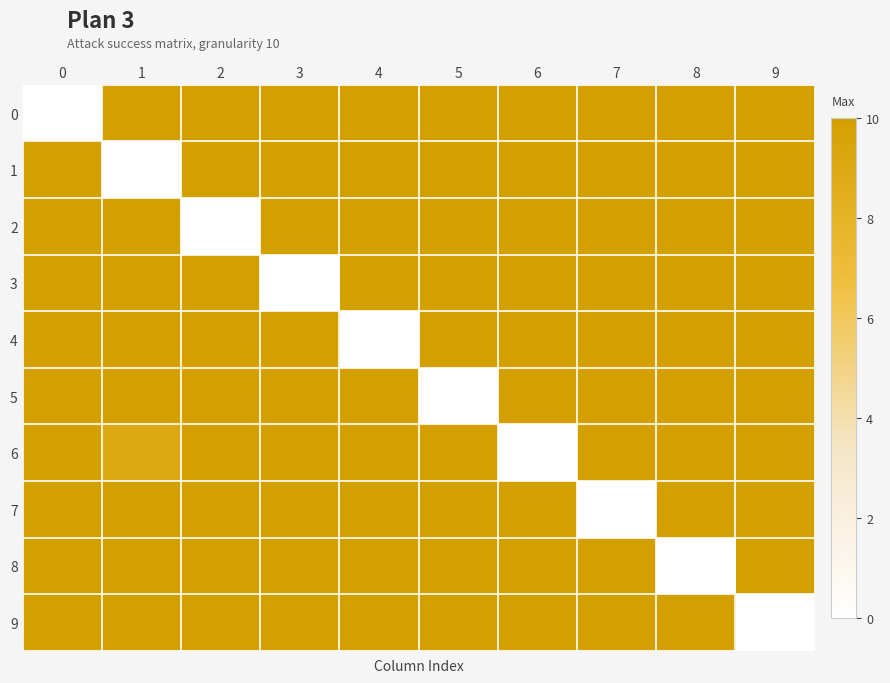

List the series in order of their peak value, highest first.

0, 1, 2, 3, 4, 5, 6, 7, 8, 9